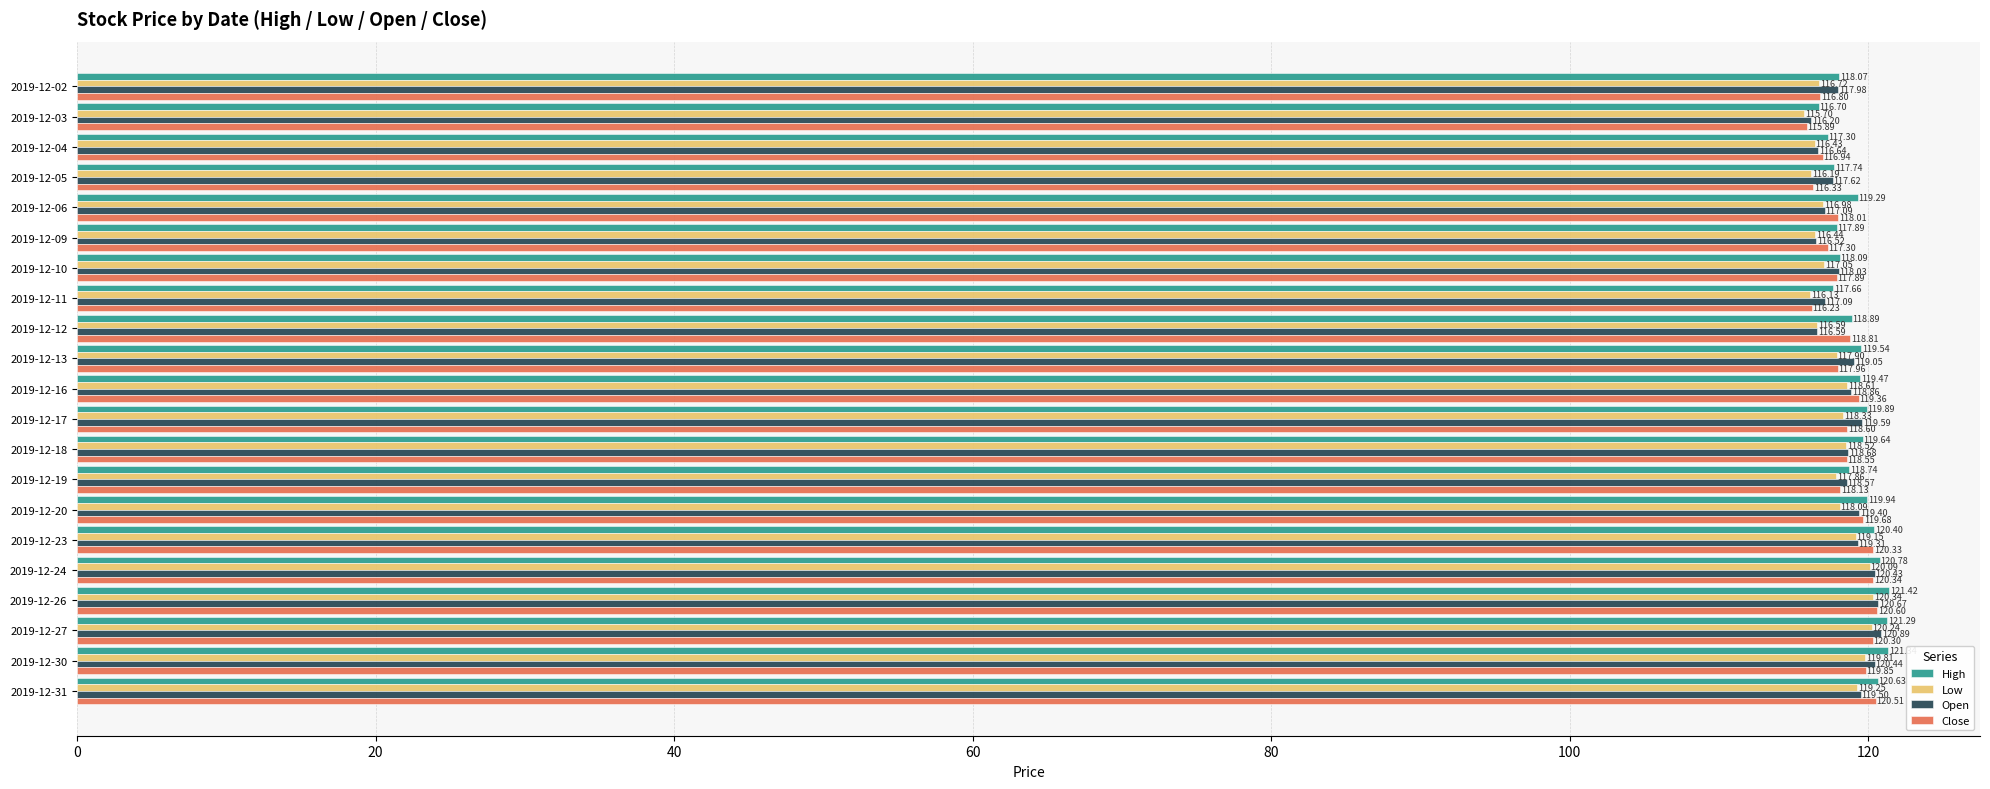

Rank the series at 2019-12-06 from lowest to highest value.

Low, Open, Close, High